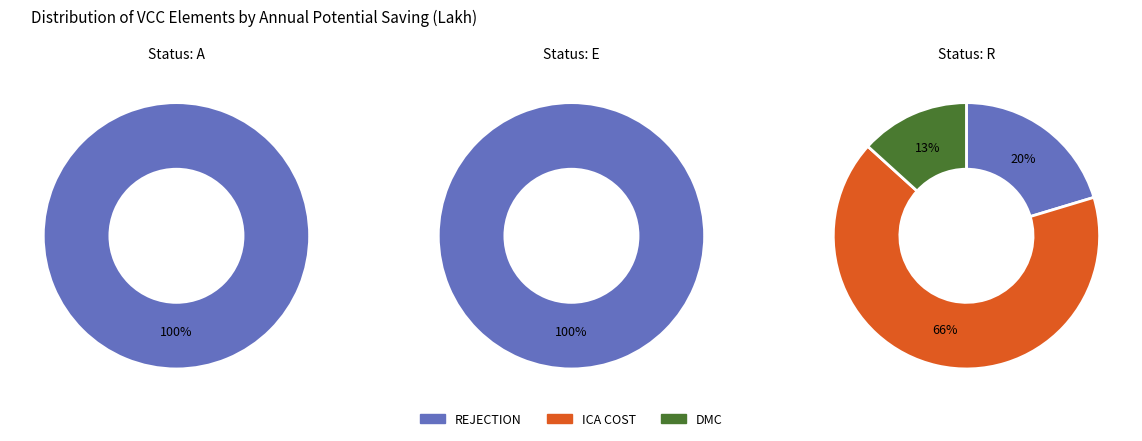

Rank the categories by value from lowest to highest.

DMC, ICA COST, REJECTION